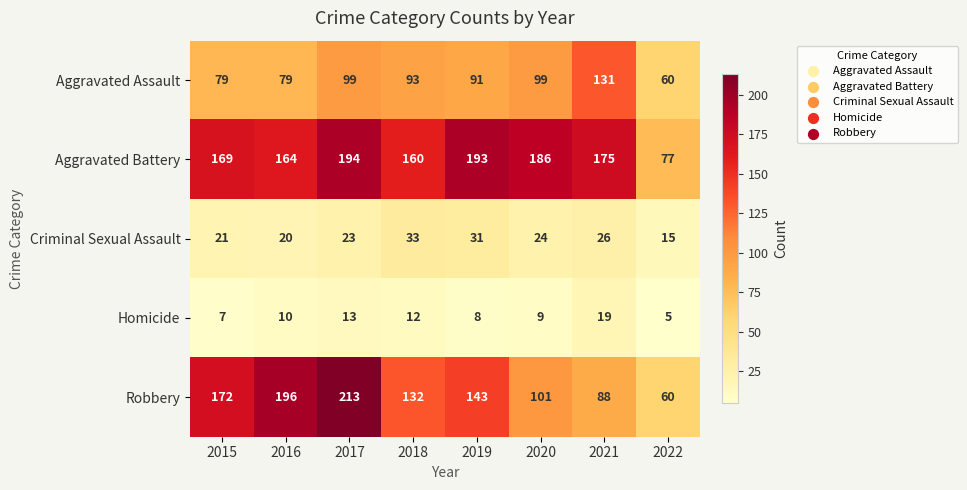

Is it true that Aggravated Battery equals 169 at 2015?

True